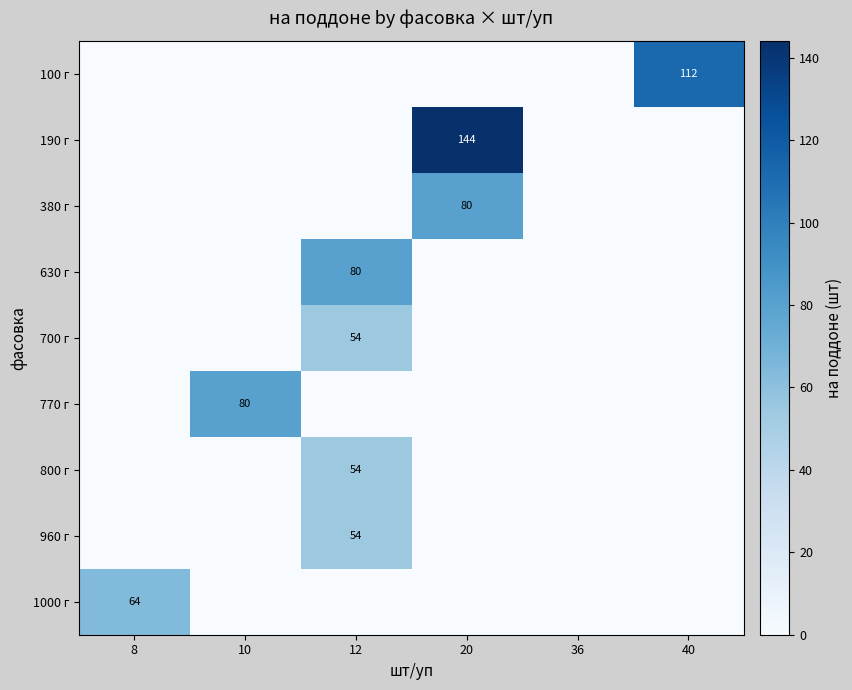

The value of 800 г at 12 is 54. True or false?

True